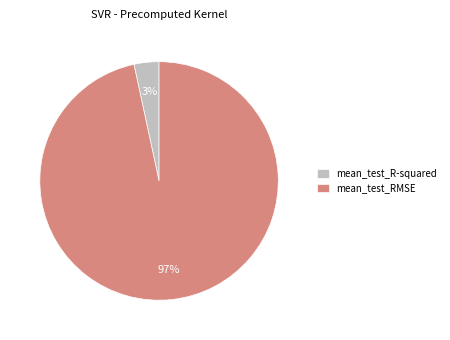

How many slices are in this pie chart?

2